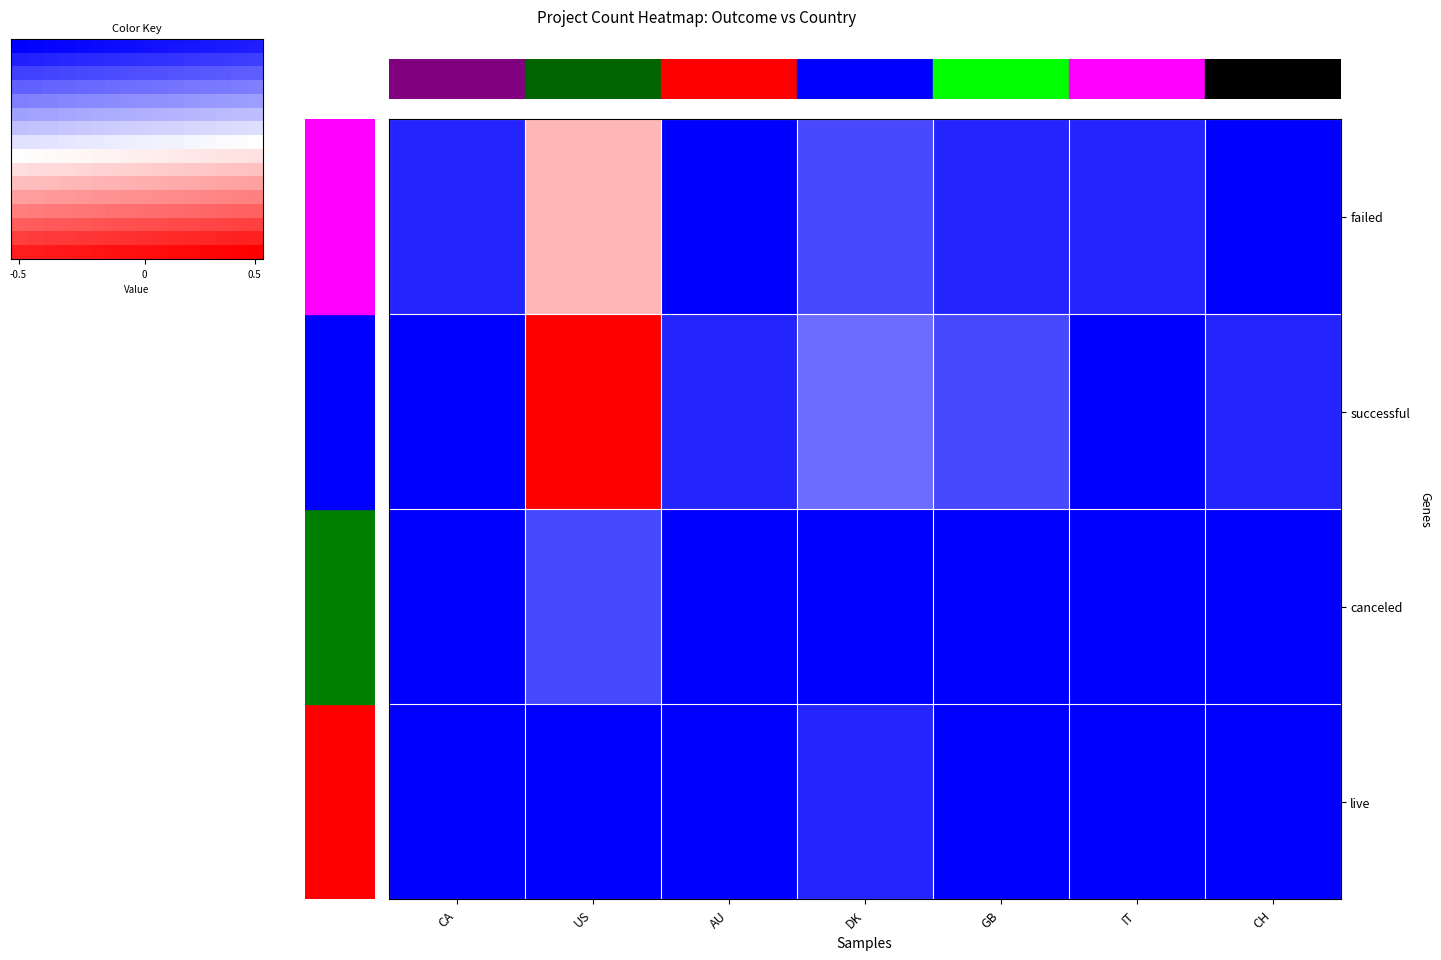

Rank the categories by canceled value from highest to lowest.

US, CA, AU, DK, GB, IT, CH